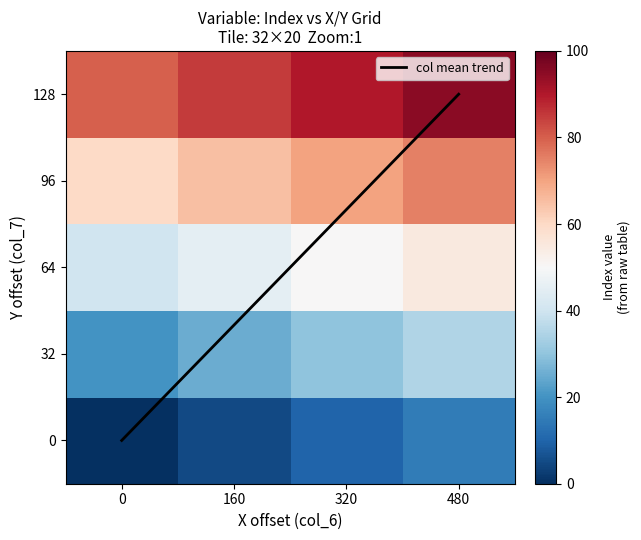

What is the total value across all series at 480?

279.0